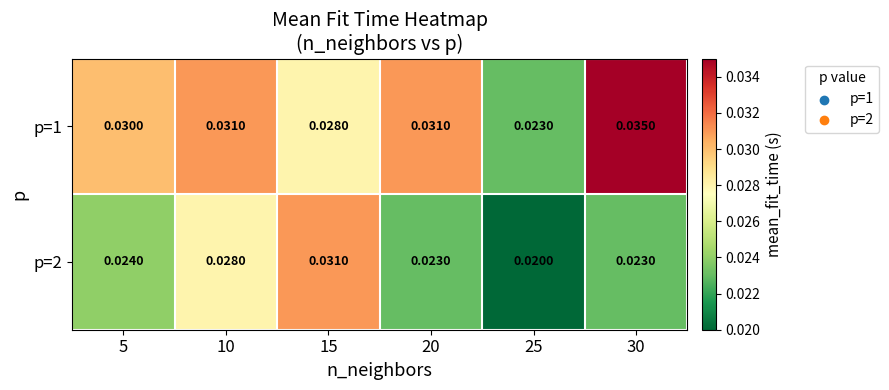

Is the value of p=2 at 30 greater than the value of p=1 at 30?

No